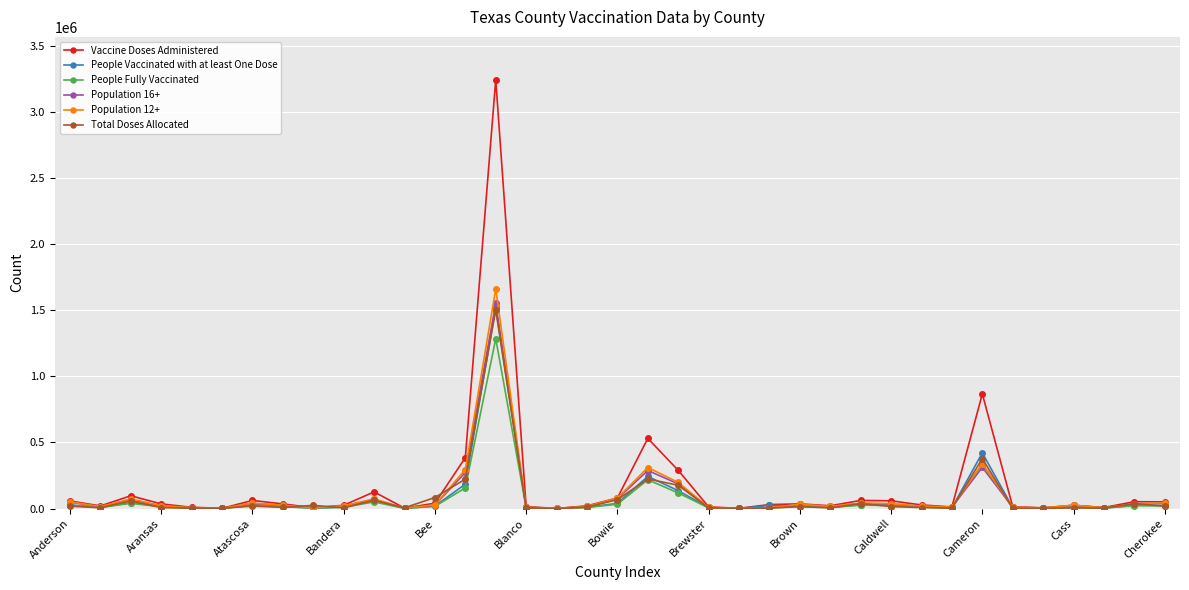

True or false: Population 16+ has more than 2 points higher than both neighbors.

True